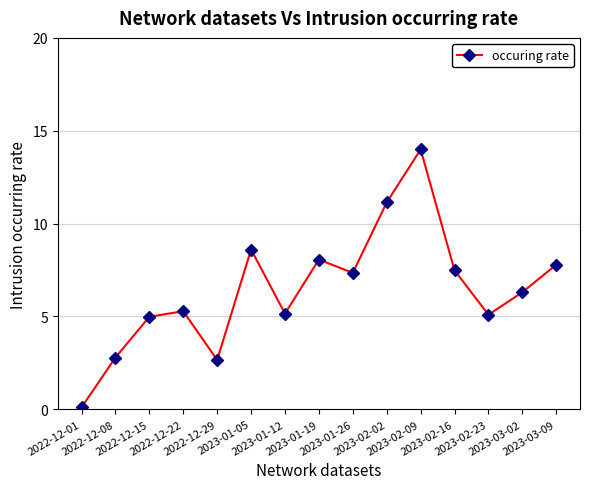

What is the difference between the second highest and minimum values?

11.0